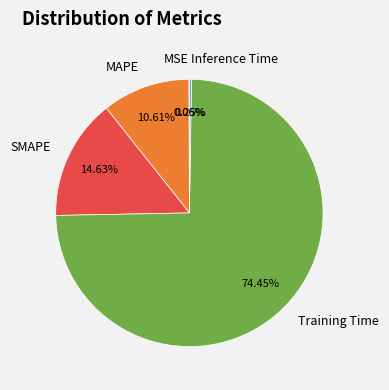

What is the largest slice in the pie chart?

Training Time